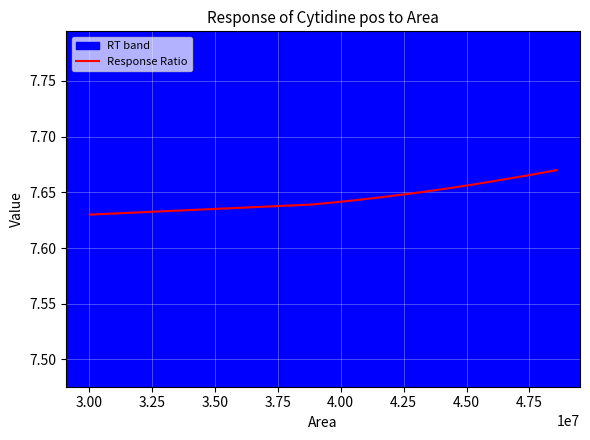

The value at 4.25 is 12.4. True or false?

False